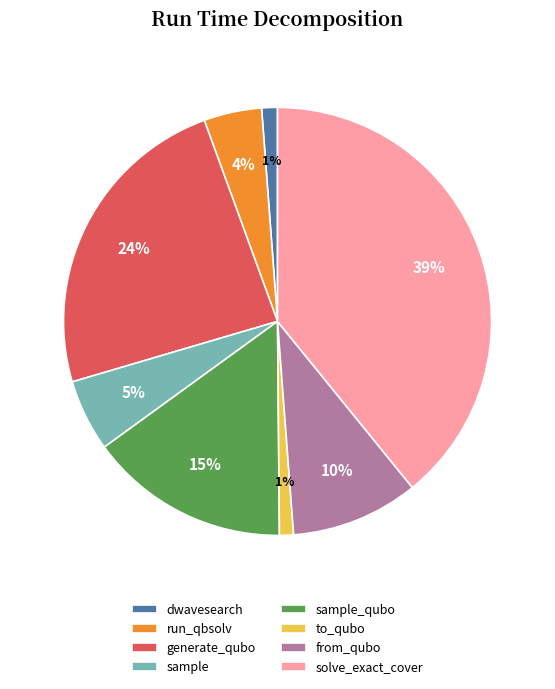

Count the number of slices in the pie.

8